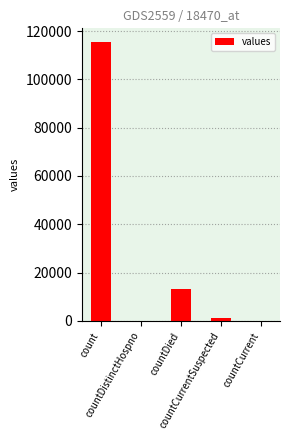

What is the maximum value shown in the chart?

115379